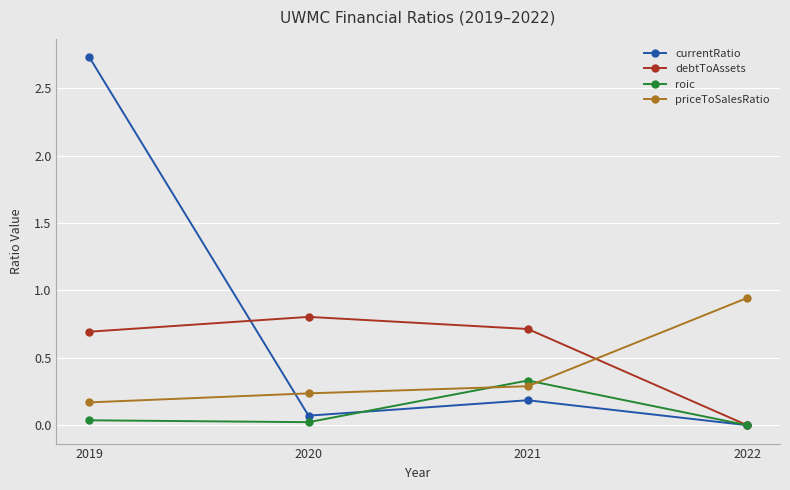

Which series ends up on top after the final intersection of currentRatio and priceToSalesRatio?

priceToSalesRatio